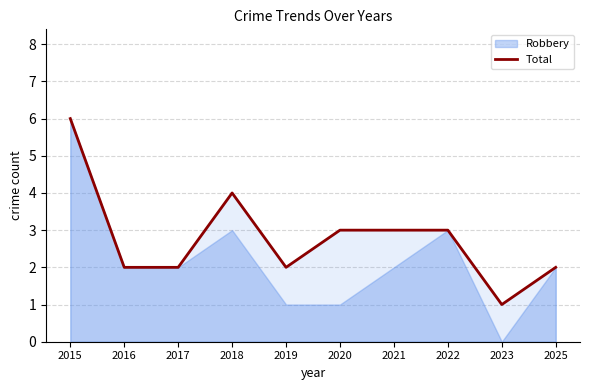

The value of Total at 2020 is 2. True or false?

False